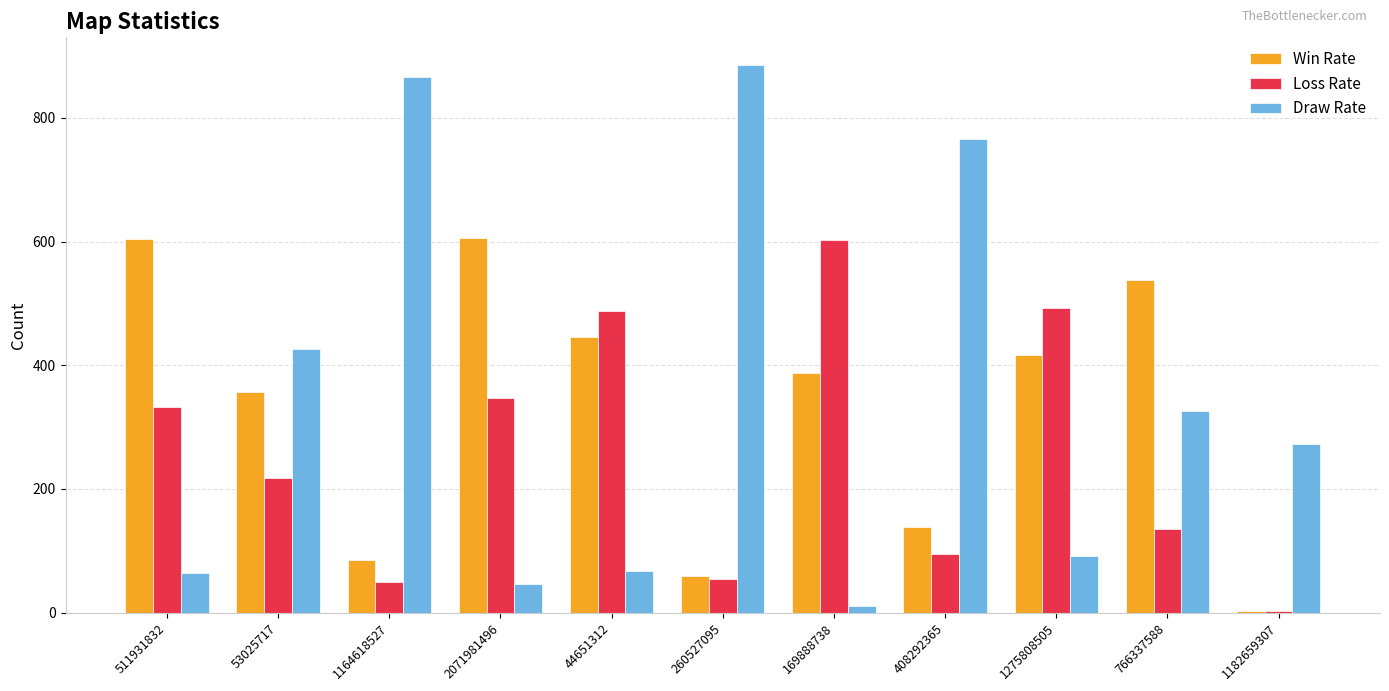

Is it true that Draw Rate equals 39 at 44651312?

False